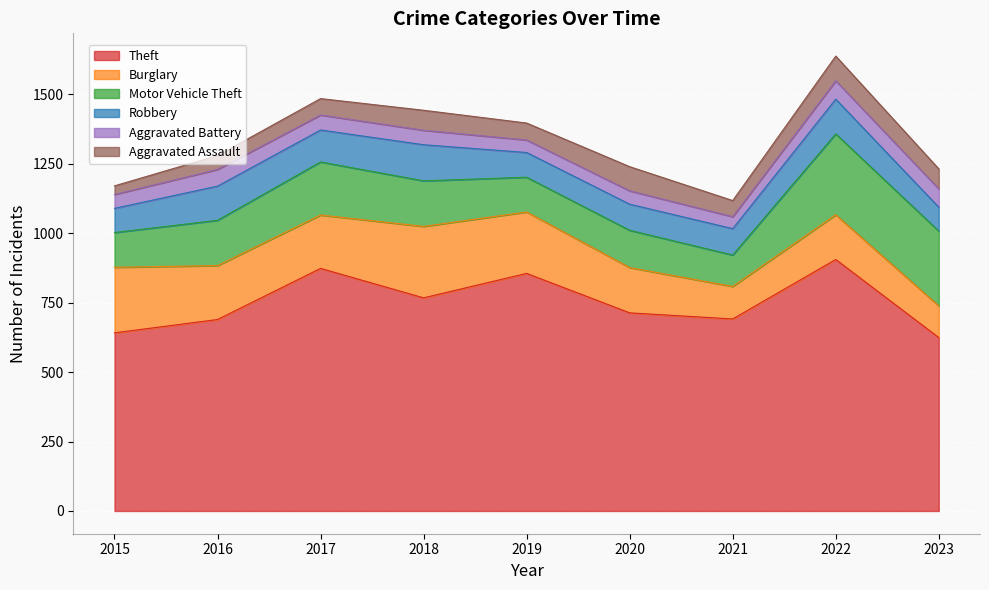

Which has a higher value, 2023 or 2021?

2021